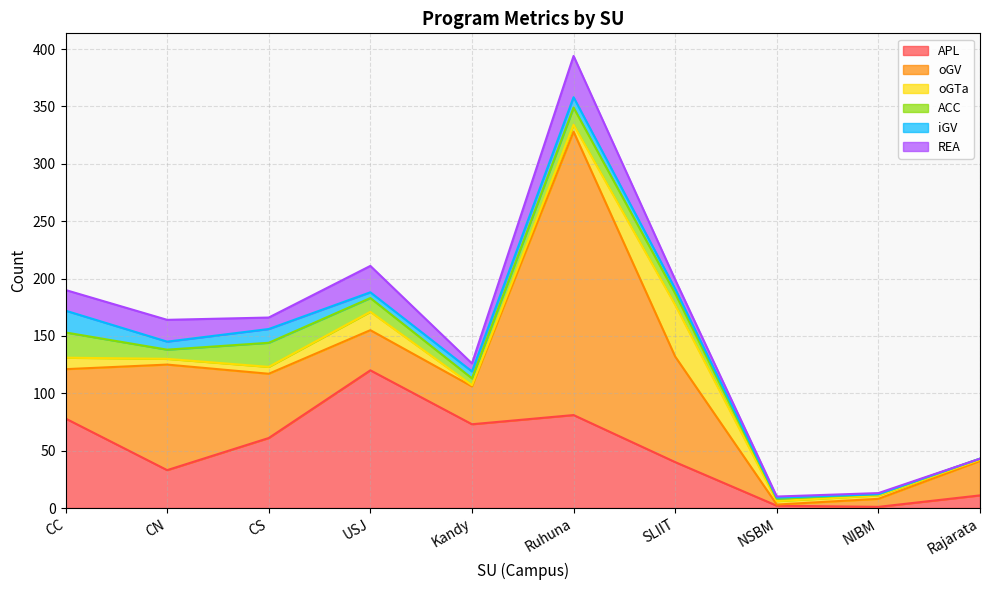

Read the oGTa value at NSBM.

3